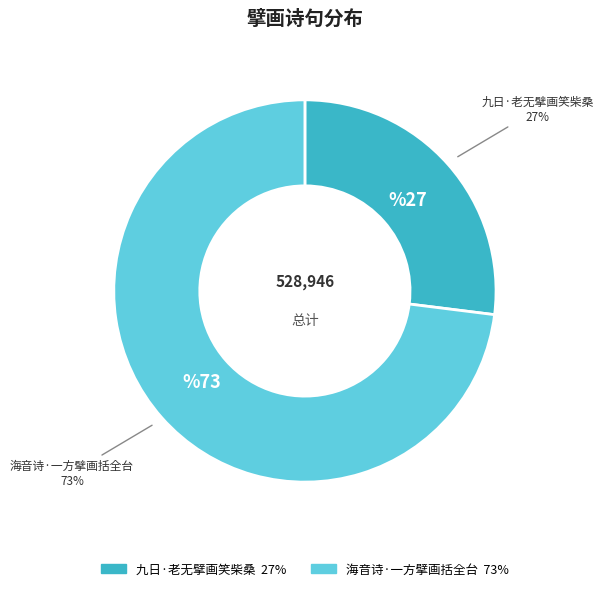

Rank the categories by value from highest to lowest.

海音诗·一方擘画括全台, 九日·老无擘画笑柴桑